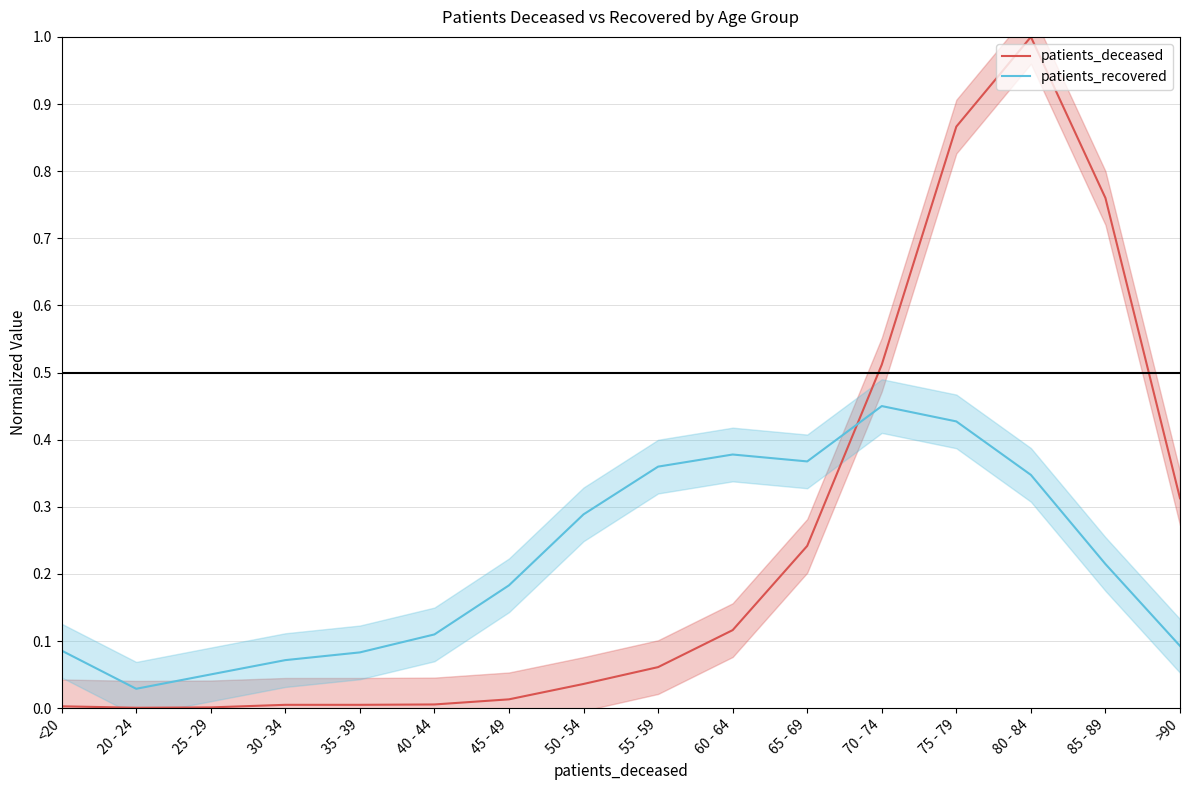

What is the difference between the maximum and minimum values in the patients_deceased series?

1.0